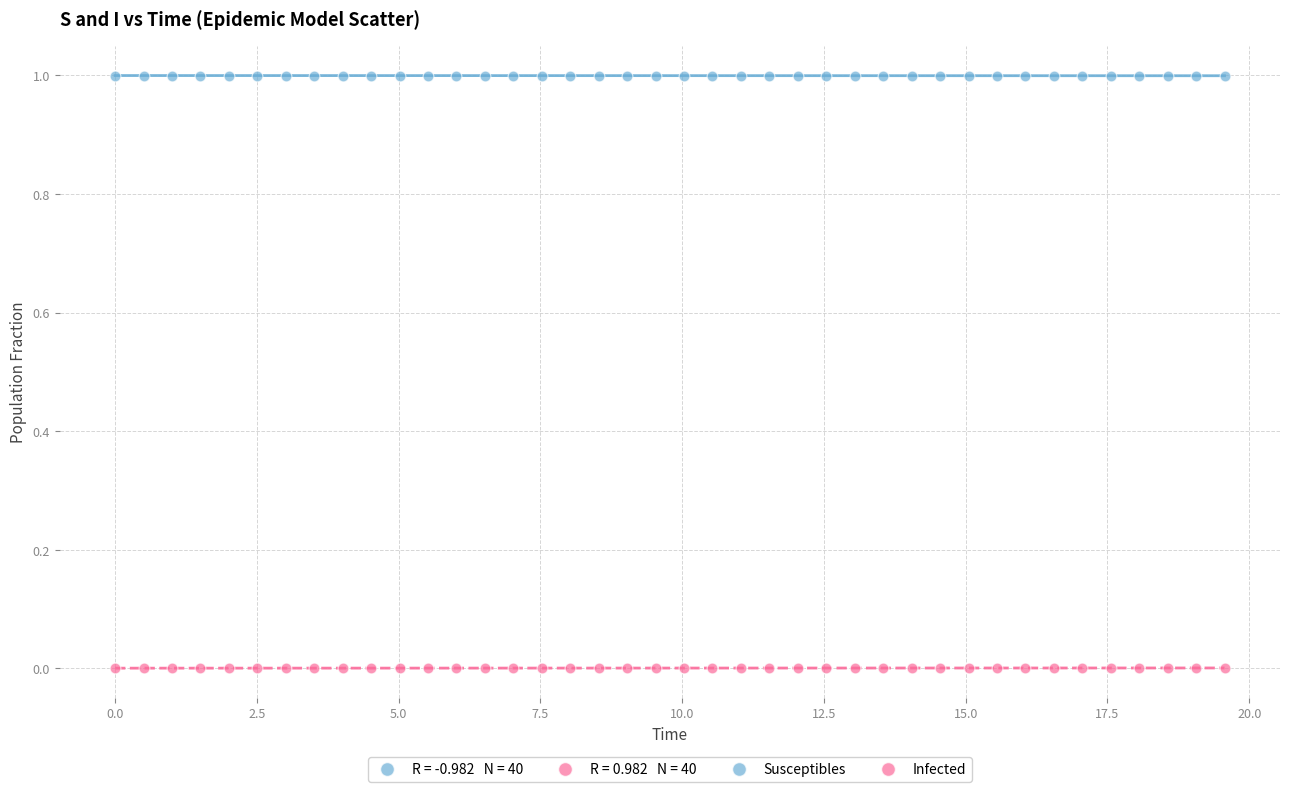

Across all data points, what is the range of Y values (max minus min)?

1.0